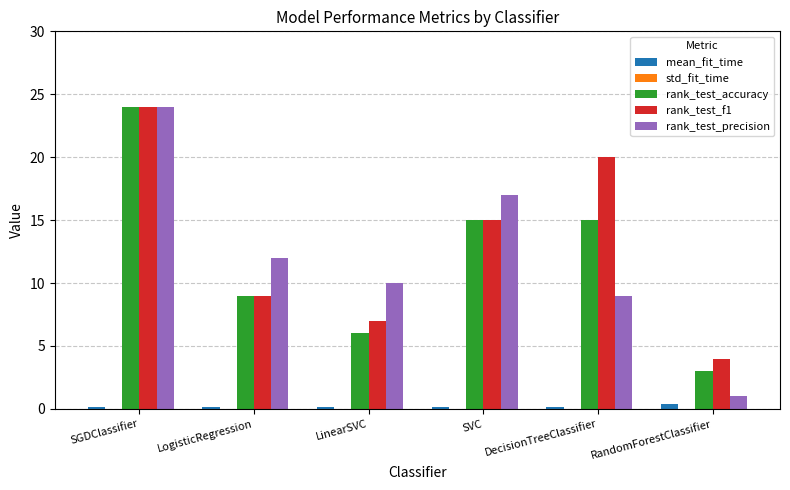

True or false: rank_test_precision has a value of 1.8 at DecisionTreeClassifier.

False